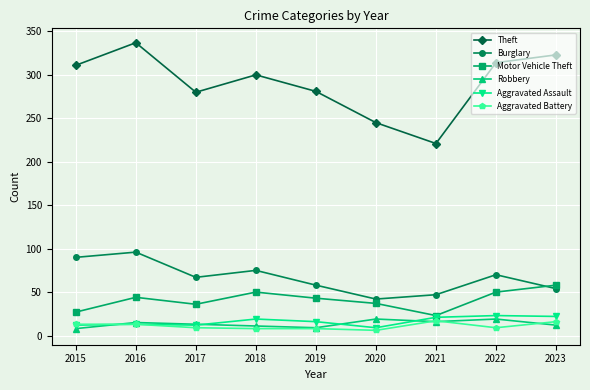

The value of Theft at 2020 is 423. True or false?

False